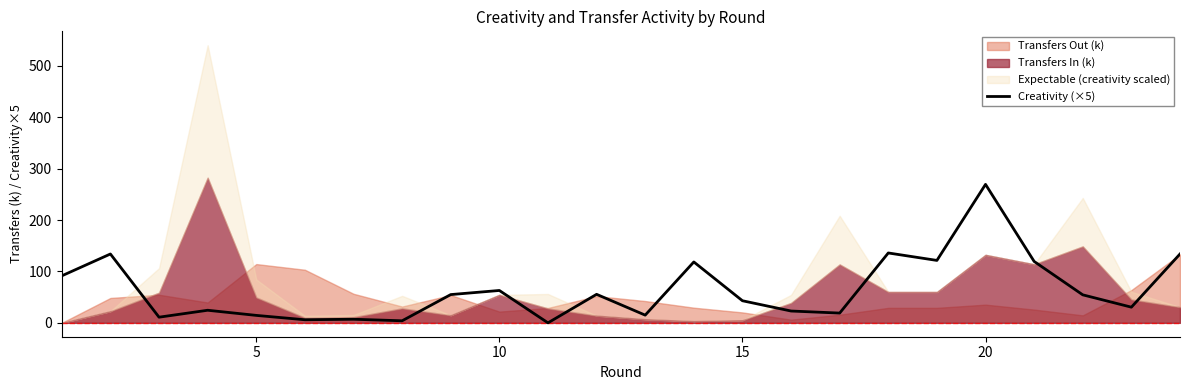

How many points are lower than both their immediate neighbors (excluding endpoints)?

8